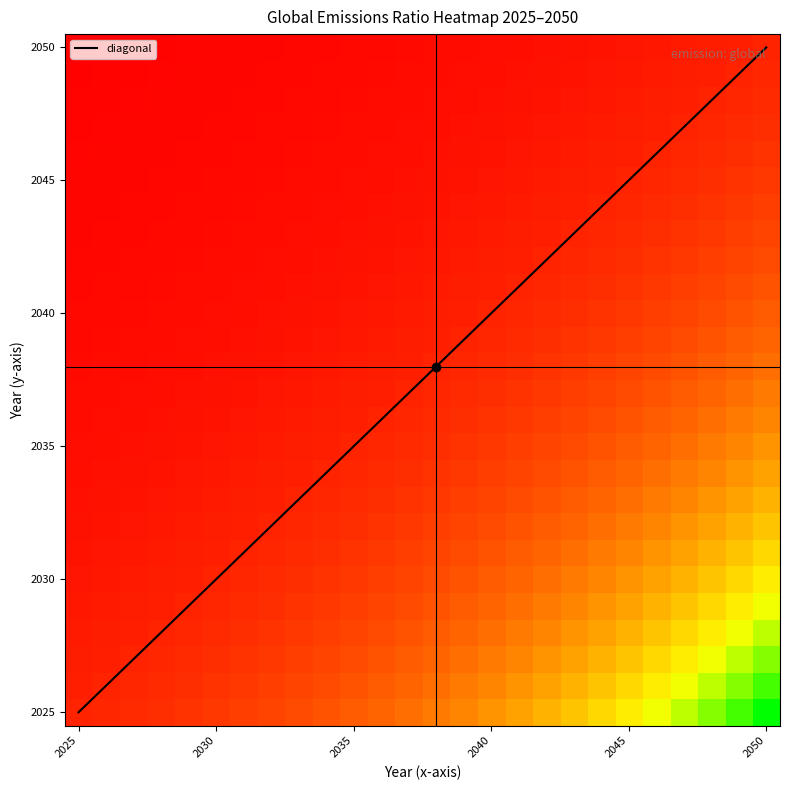

What is the minimum value shown in the chart?

1.0